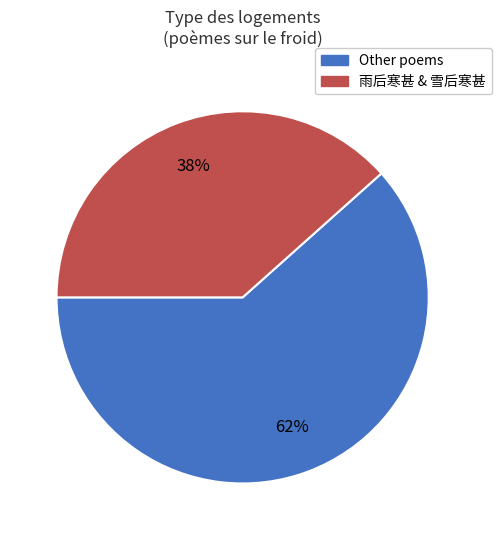

Count the number of slices in the pie.

2